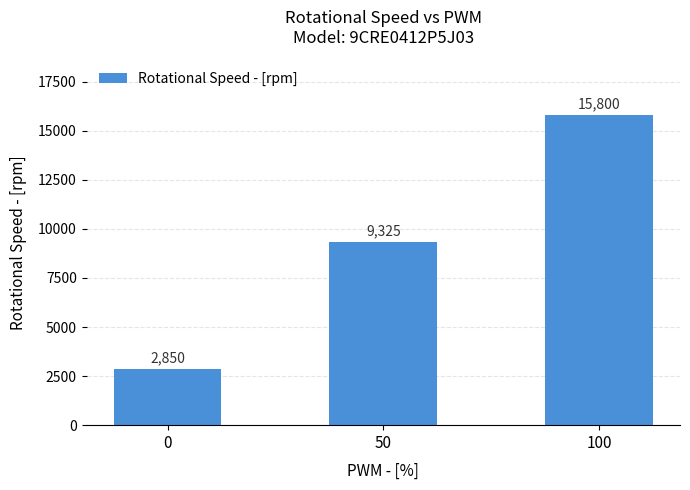

Reading left to right, list all the values displayed in this chart.

0=2850	50=9325	100=15800